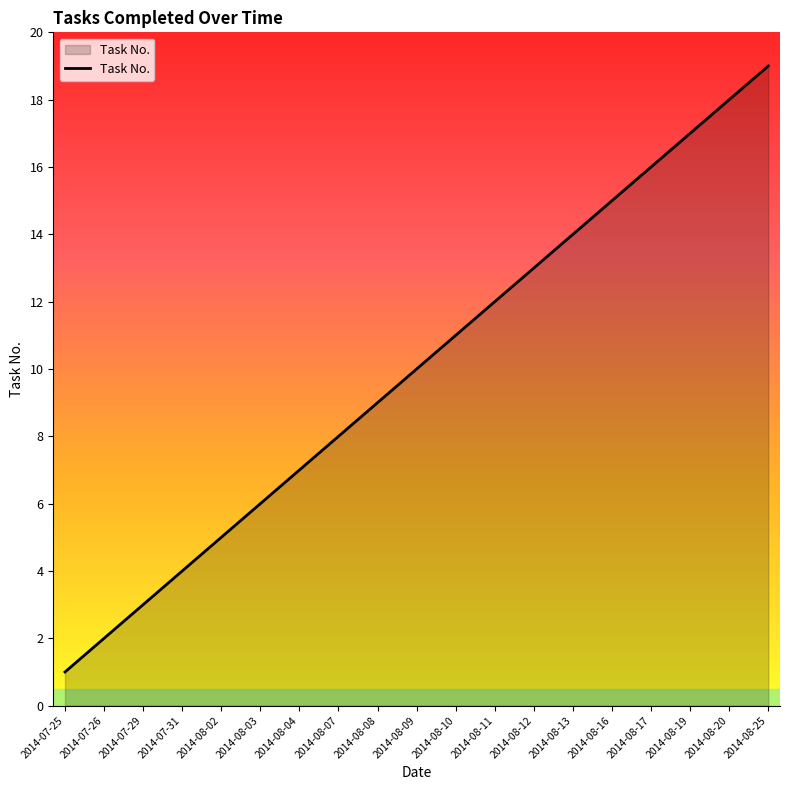

What position from the right is 2014-08-12?

7